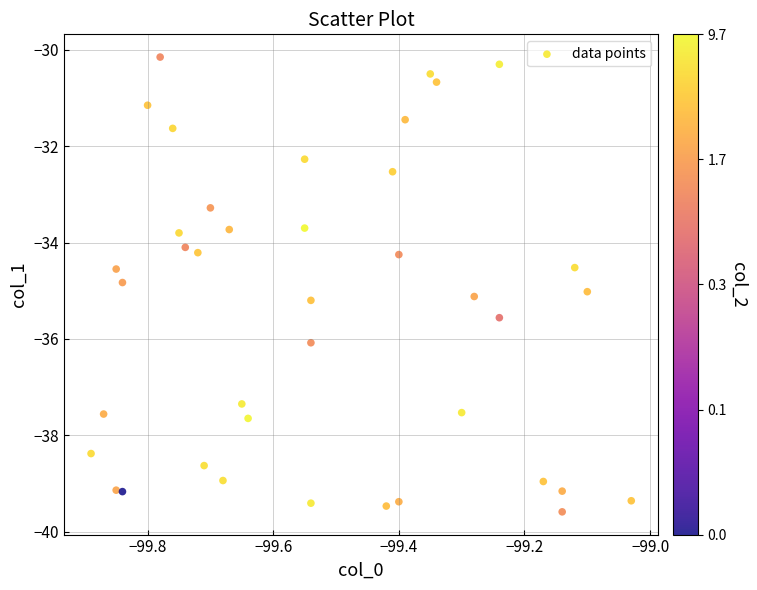

What is the range of Y values (max minus min)?

9.4